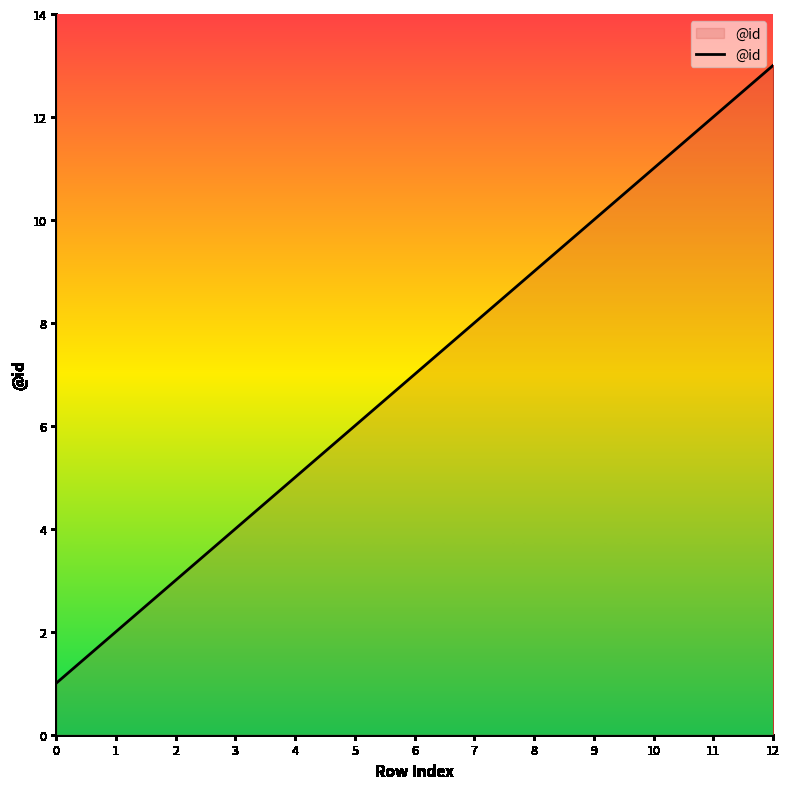

What is the change in value from 3 to 12?

+9